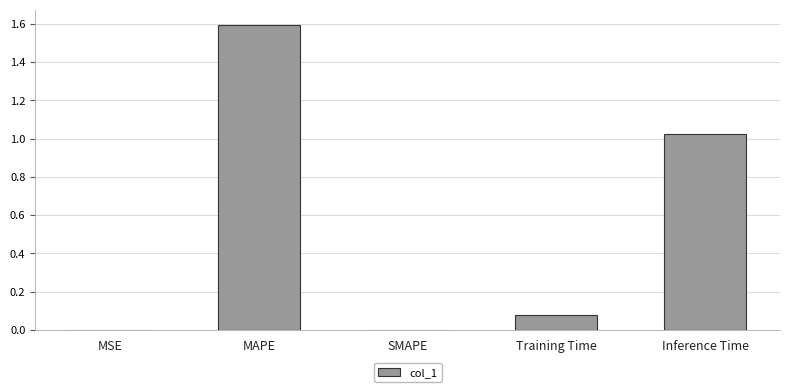

How many series are shown in this chart?

1